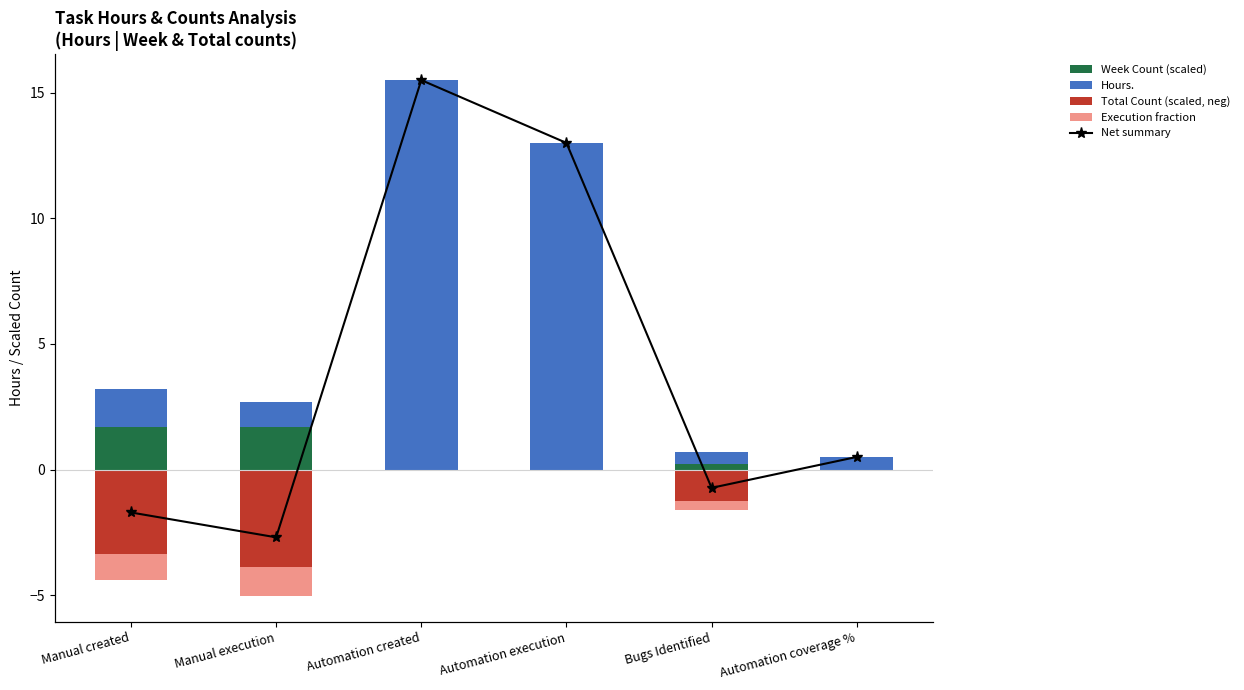

Which category has the highest value across all series?

Automation created